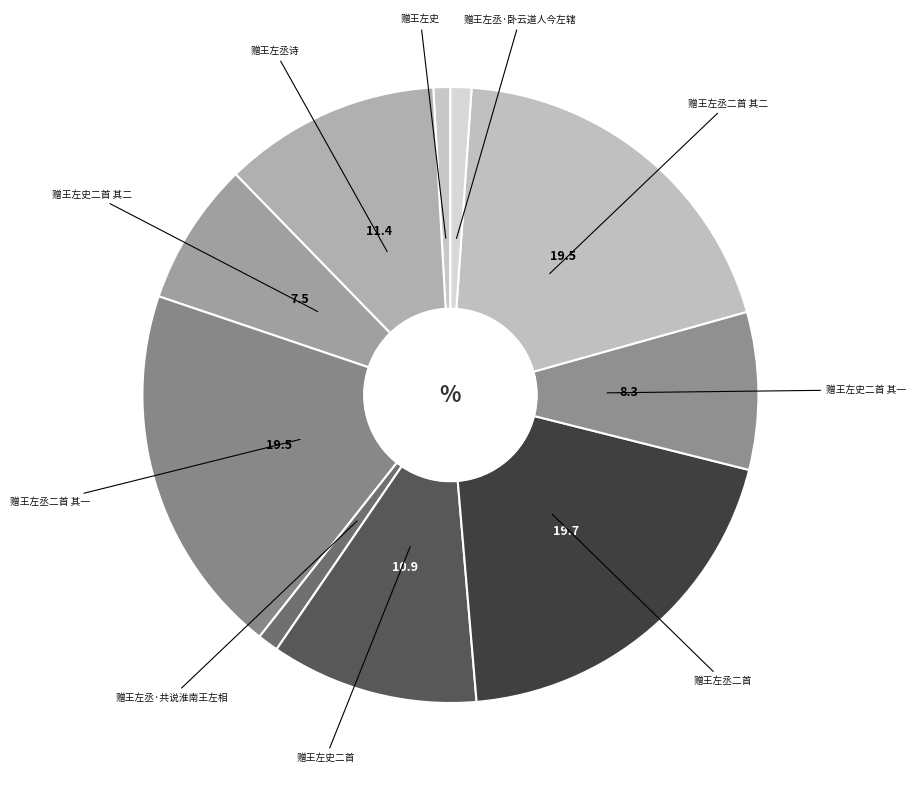

How many slices are in this pie chart?

10